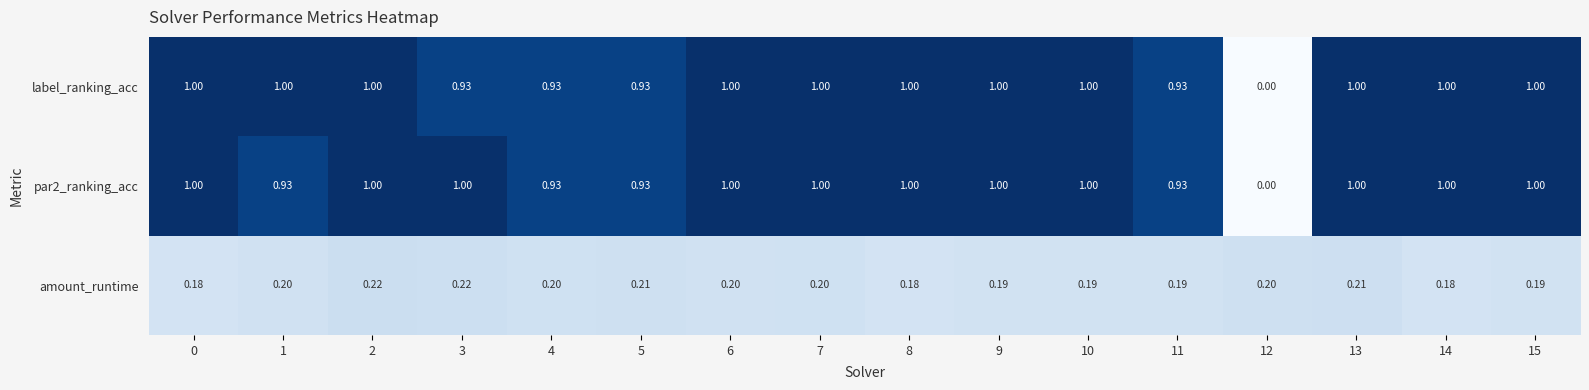

How many data points in label_ranking_acc are less than 1?

5